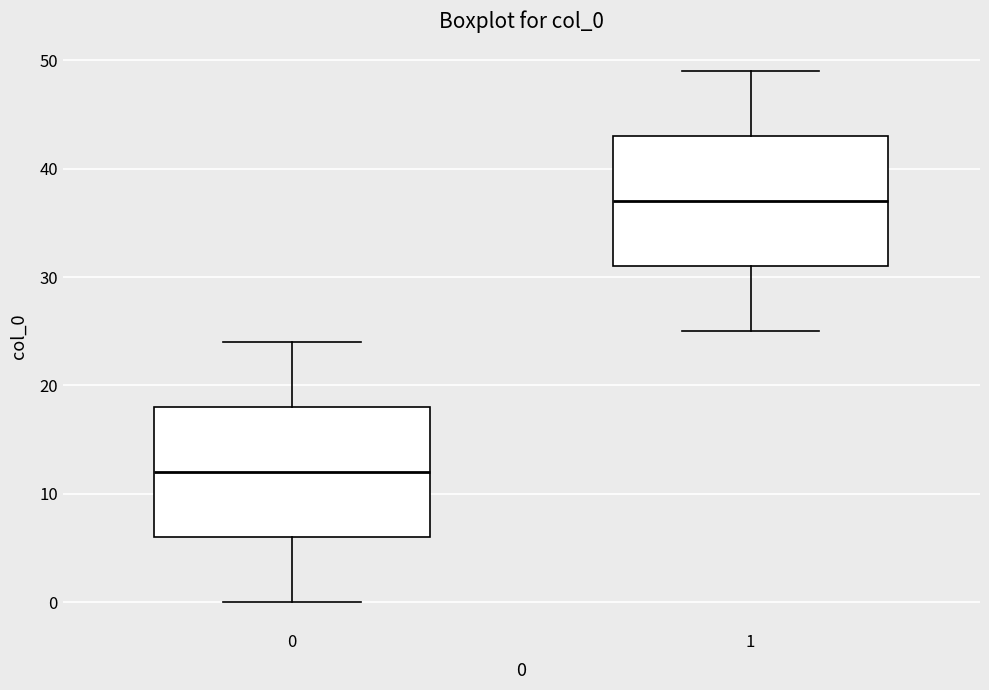

Reading left to right, read every box against the y-axis: the position of its median line, the range the box covers, and the ends of its whiskers. The values are not printed on the chart, so give them approximately, as read against the axis.

0: median 12, box 6 to 18, whiskers 0 to 24
1: median 37, box 31 to 43, whiskers 25 to 49